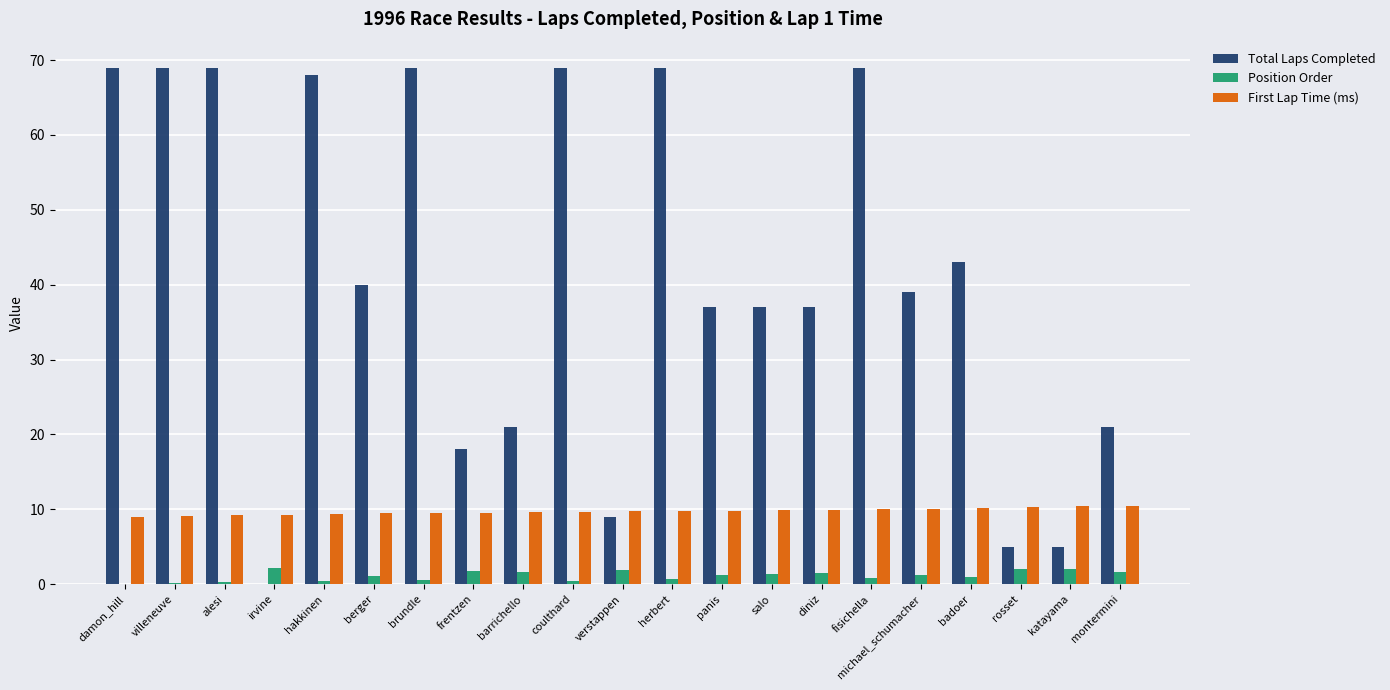

What is the sum of all First Lap Time (ms) values?

204.3